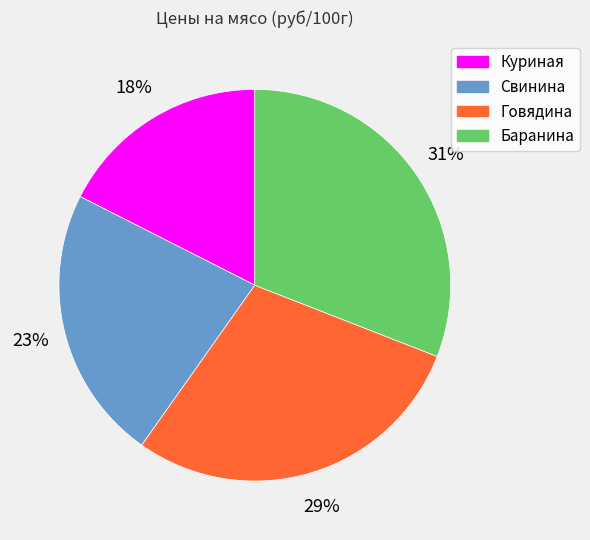

Does Говядина represent more than half of the total?

No